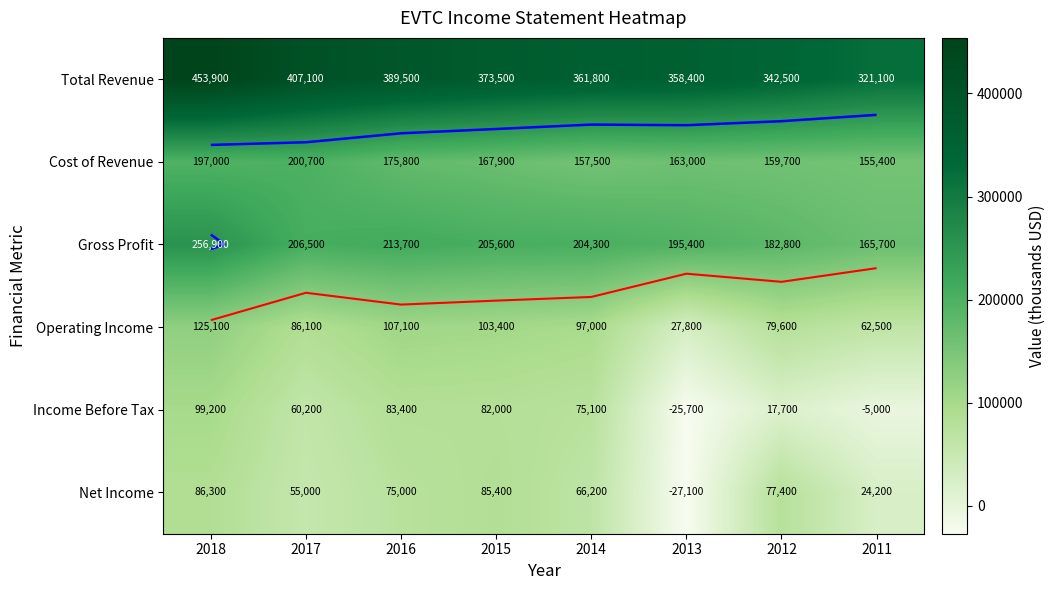

What is the smallest value displayed?

-27100